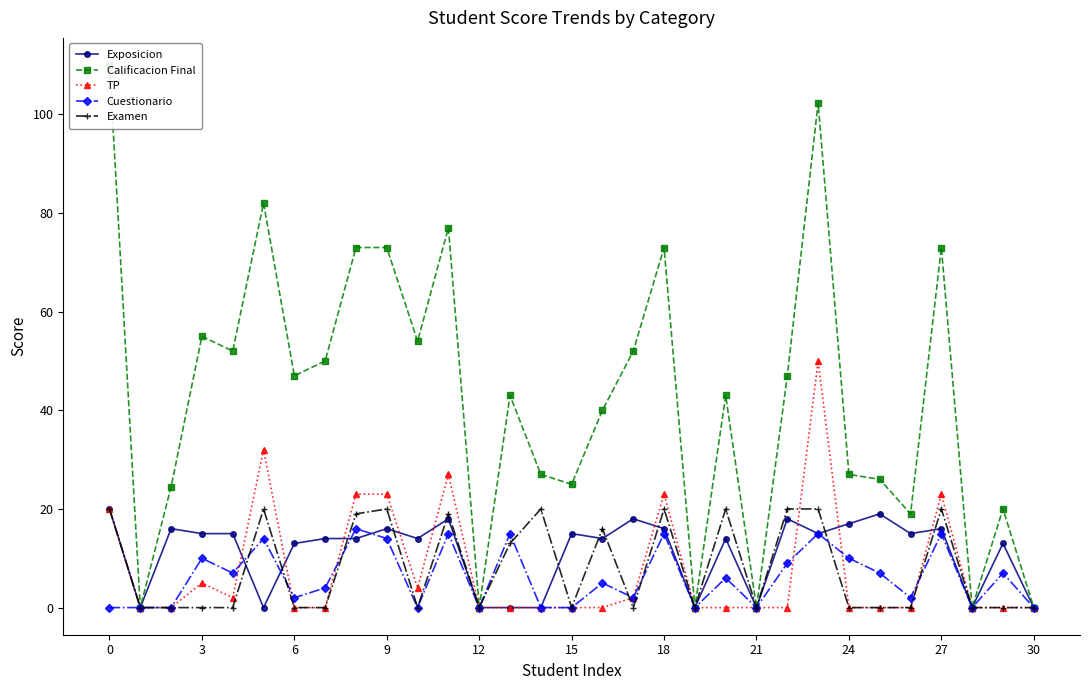

What is the maximum value for TP?

50